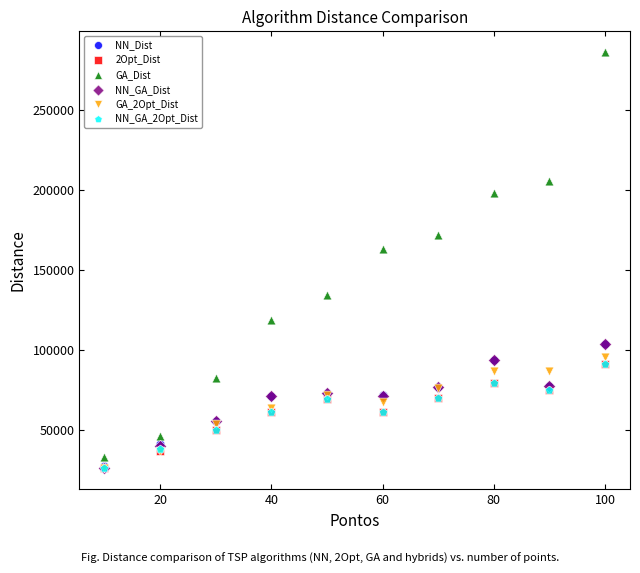

What are all the series names shown in the legend?

NN_Dist, 2Opt_Dist, GA_Dist, NN_GA_Dist, GA_2Opt_Dist, NN_GA_2Opt_Dist